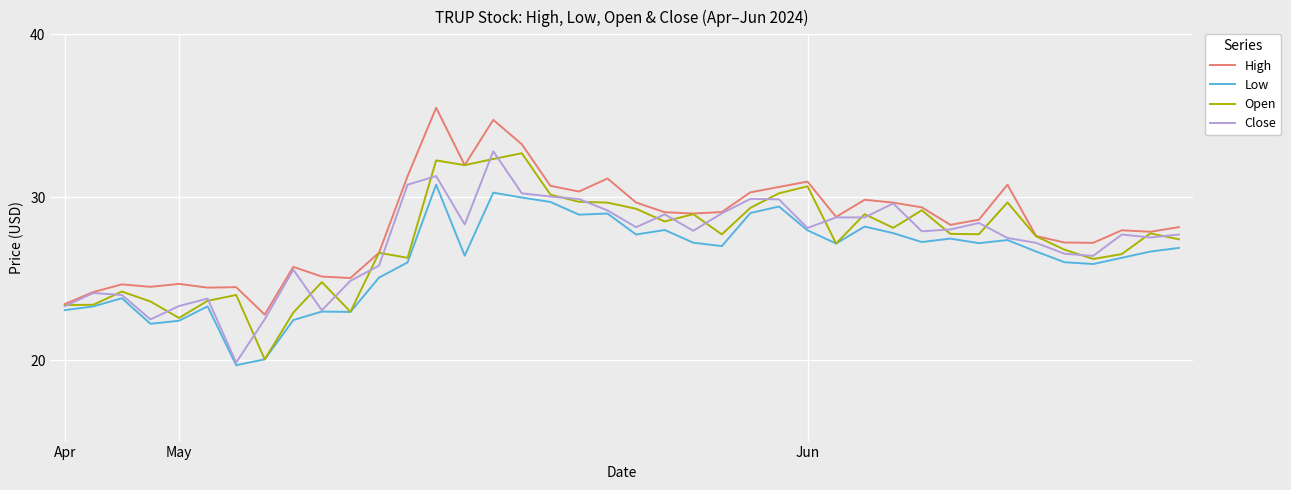

Which series has the largest total across all categories?

High